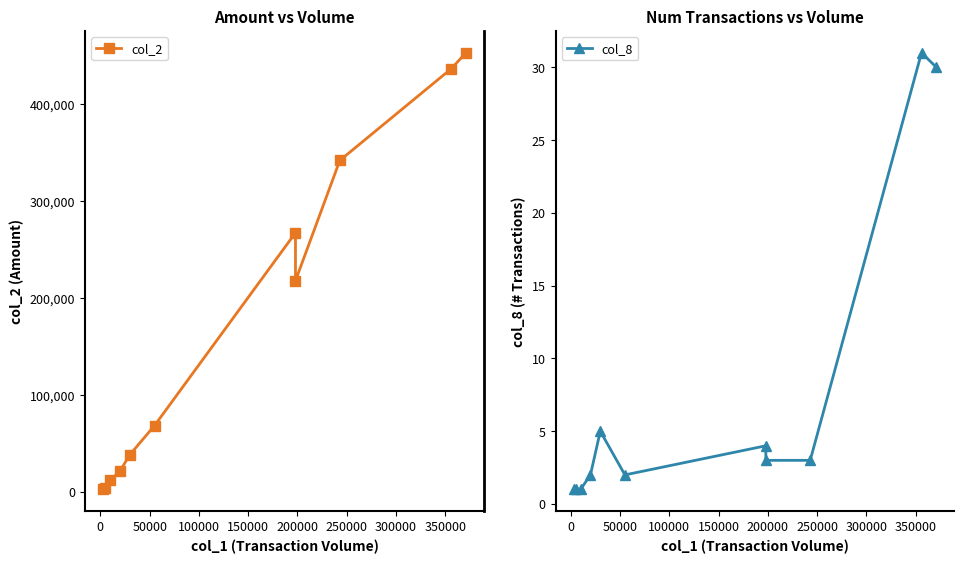

What is the label of the 9th point from the left?

350000